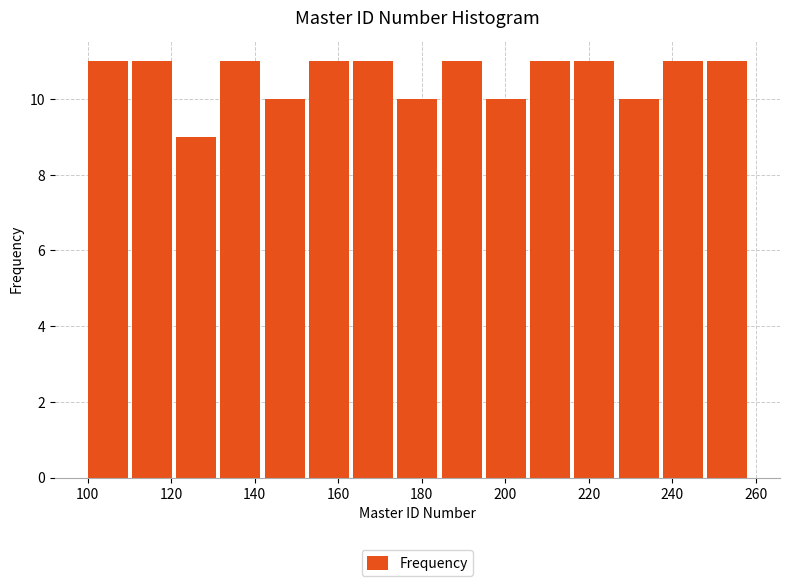

Reading left to right, list every bar in this chart as the range it spans on the x-axis followed by its height. Neither the bar edges nor the heights are printed on the chart, so give them approximately, as read against the axes.

100.0 to 110.6: 11
110.6 to 121.2: 11
121.2 to 131.8: 9
131.8 to 142.4: 11
142.4 to 153.0: 10
153.0 to 163.6: 11
163.6 to 174.2: 11
174.2 to 184.8: 10
184.8 to 195.4: 11
195.4 to 206.0: 10
206.0 to 216.6: 11
216.6 to 227.2: 11
227.2 to 237.8: 10
237.8 to 248.4: 11
248.4 to 259.0: 11